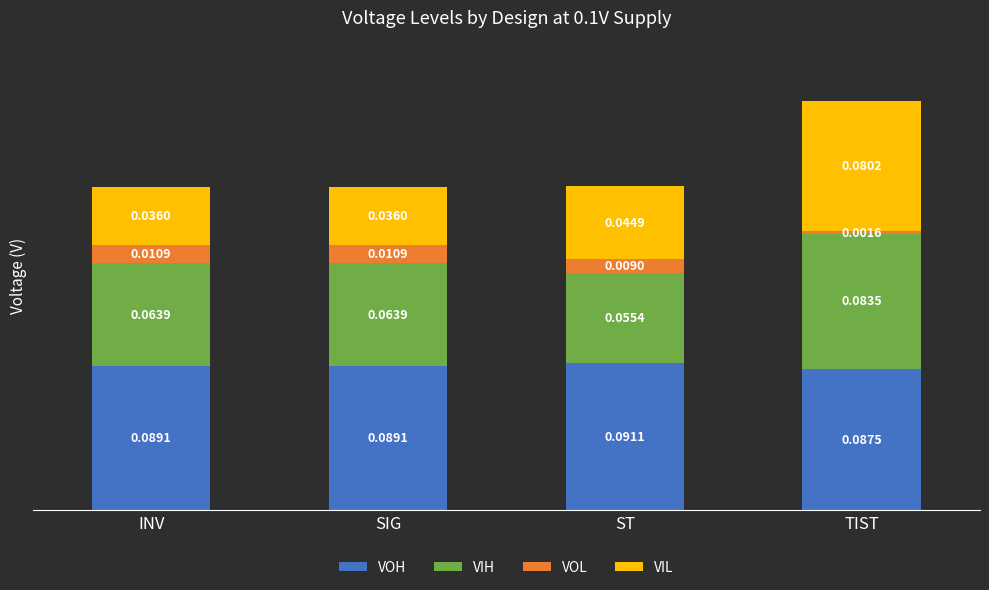

What is the total value across all series at ST?

0.2